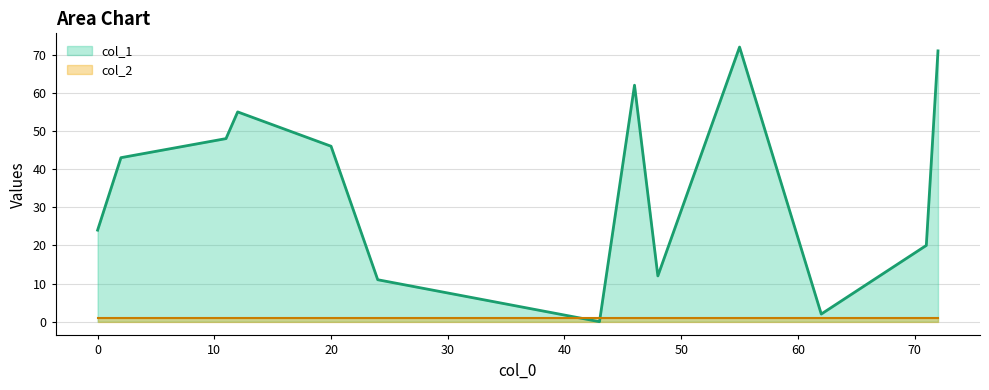

True or false: col_2 has more than 0 interior local peaks.

False